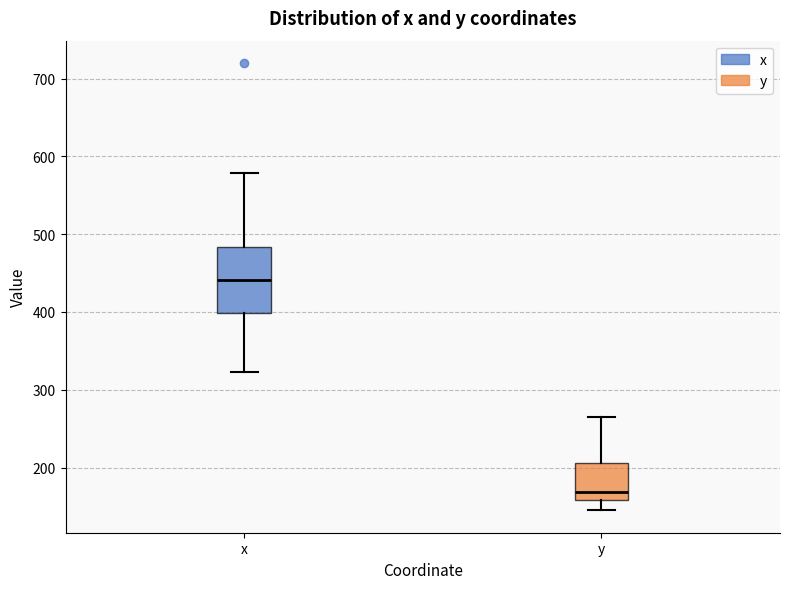

Which box's median line is the highest?

x